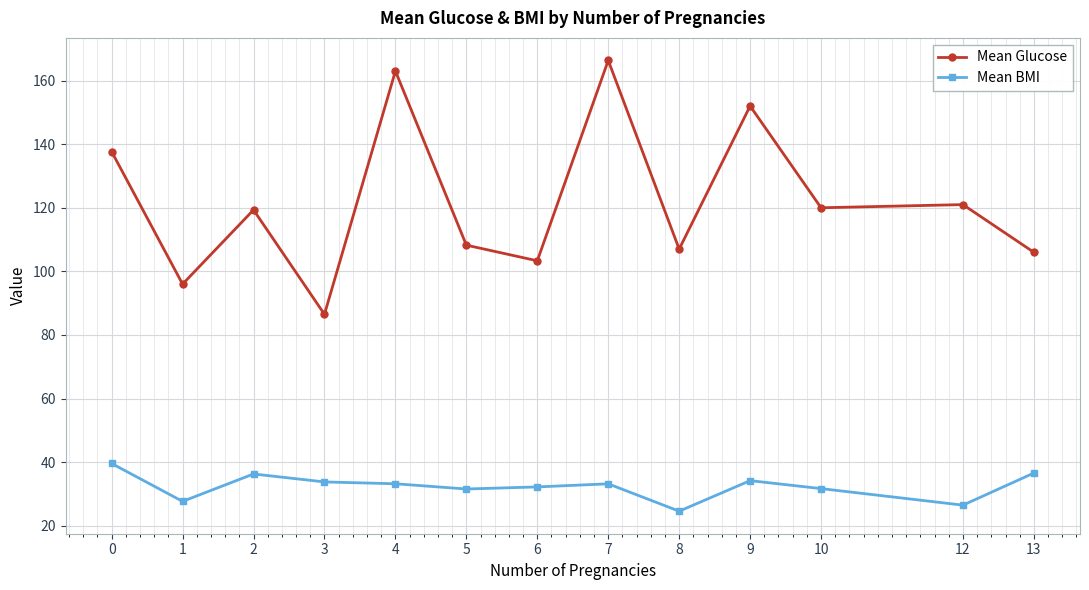

True or false: Mean Glucose has a value of 91.6 at 4.

False